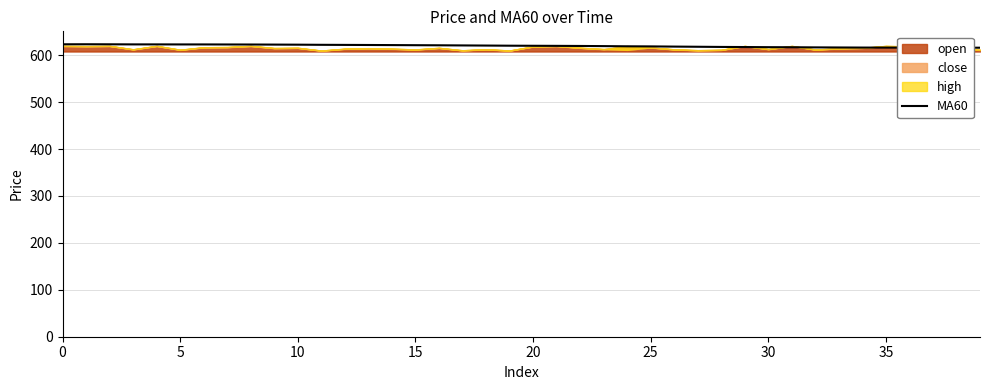

Reading right to left, transcribe all the data shown in this chart.

616.1	616.2	616.2	616.2	616.3	616.4	616.6	616.8	617.1	617.2	617.5	617.7	618.1	618.5	618.9	619.1	619.5	619.8	620.0	620.2	620.4	620.7	621.0	621.2	621.4	621.7	621.9	622.1	622.3	622.6	622.7	622.9	623.0	623.1	623.1	623.2	623.2	623.3	623.4	623.4